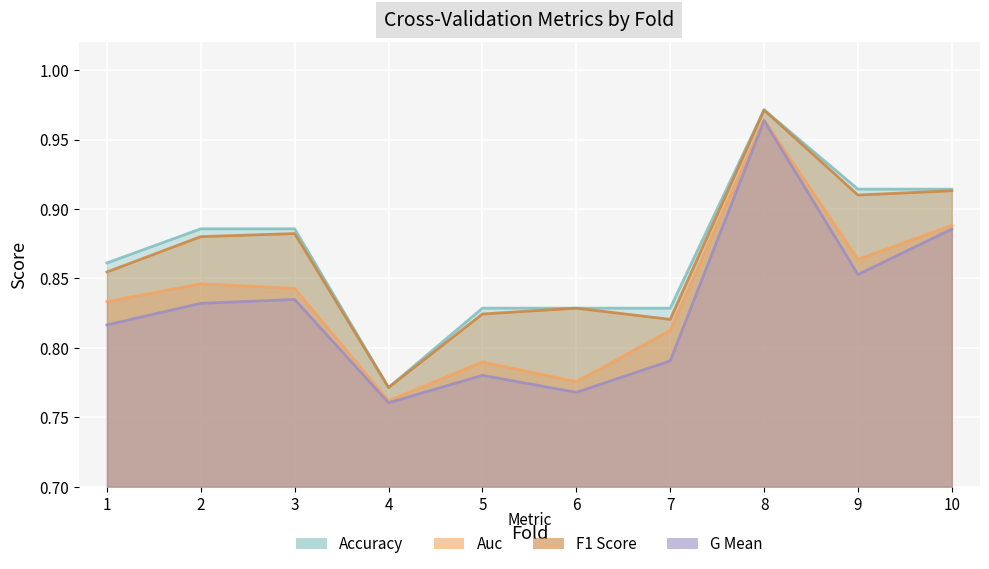

At which category does auc reach its first local valley?

4